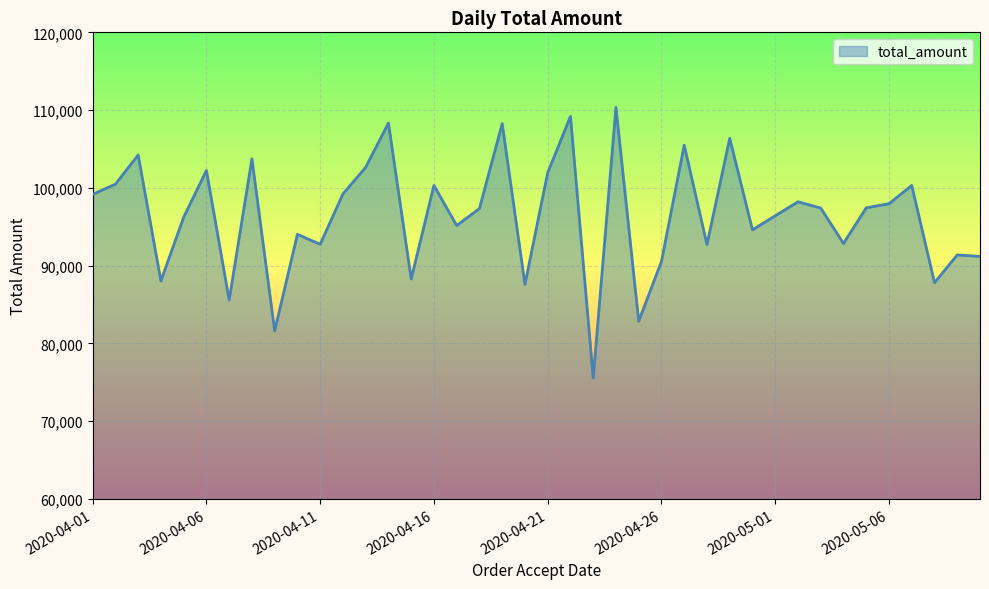

What is the difference between the maximum and minimum values?

34791